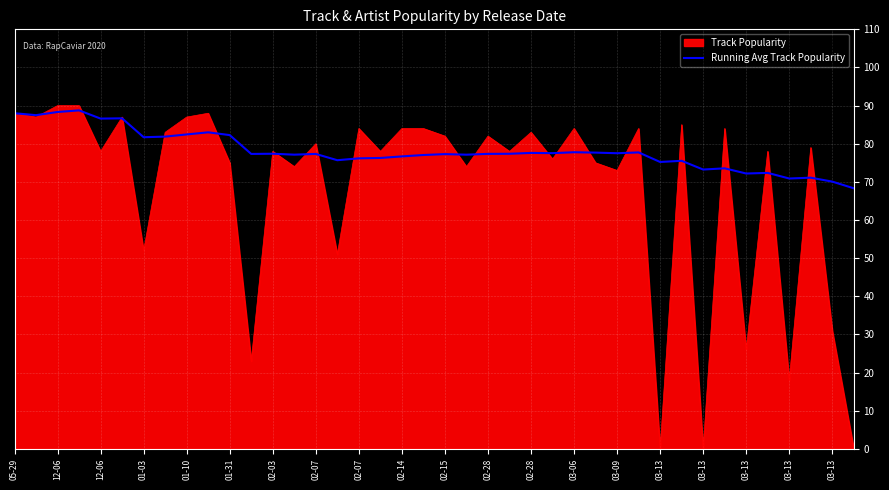

Rank the series by their average value, from lowest to highest.

Track Popularity, Running Avg Track Popularity